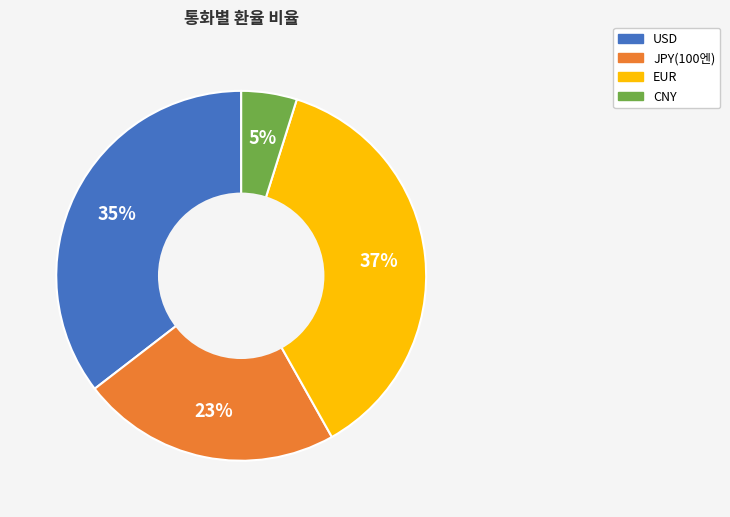

Count the number of slices in the pie.

4